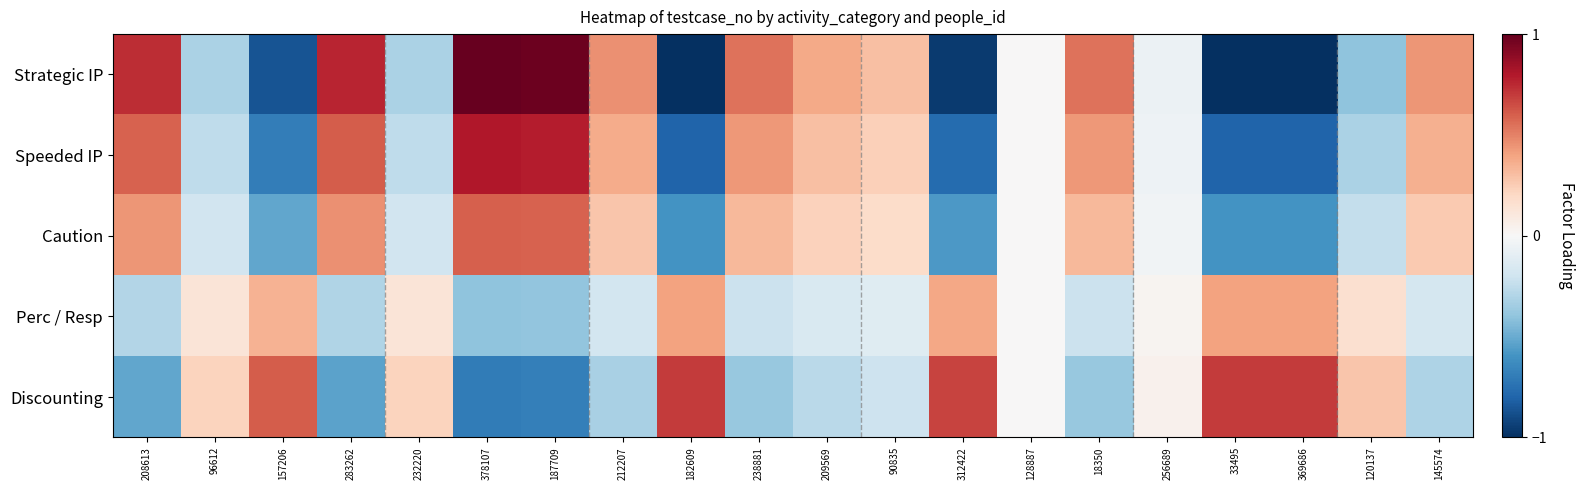

Reading right to left, list all the values displayed in this chart.

Strategic IP: 145574=0.4	120137=-0.4	369686=-1.0	33495=-1.0	256689=-0.1	18350=0.5	128887=0.0	312422=-1.0	90835=0.3	209569=0.4	238881=0.5	182609=-1.0	212207=0.5	187709=1.0	378107=1.0	232220=-0.3	283262=0.8	157206=-0.9	96612=-0.3	208613=0.7
Speeded IP: 145574=0.4	120137=-0.3	369686=-0.8	33495=-0.8	256689=-0.0	18350=0.4	128887=0.0	312422=-0.8	90835=0.2	209569=0.3	238881=0.4	182609=-0.8	212207=0.4	187709=0.8	378107=0.8	232220=-0.3	283262=0.6	157206=-0.7	96612=-0.3	208613=0.6
Caution: 145574=0.3	120137=-0.2	369686=-0.6	33495=-0.6	256689=-0.0	18350=0.3	128887=0.0	312422=-0.6	90835=0.2	209569=0.2	238881=0.3	182609=-0.6	212207=0.3	187709=0.6	378107=0.6	232220=-0.2	283262=0.5	157206=-0.5	96612=-0.2	208613=0.4
Perc / Resp: 145574=-0.2	120137=0.2	369686=0.4	33495=0.4	256689=0.0	18350=-0.2	128887=-0.0	312422=0.4	90835=-0.1	209569=-0.2	238881=-0.2	182609=0.4	212207=-0.2	187709=-0.4	378107=-0.4	232220=0.1	283262=-0.3	157206=0.3	96612=0.1	208613=-0.3
Discounting: 145574=-0.3	120137=0.3	369686=0.7	33495=0.7	256689=0.0	18350=-0.4	128887=-0.0	312422=0.7	90835=-0.2	209569=-0.3	238881=-0.4	182609=0.7	212207=-0.3	187709=-0.7	378107=-0.7	232220=0.2	283262=-0.5	157206=0.6	96612=0.2	208613=-0.5